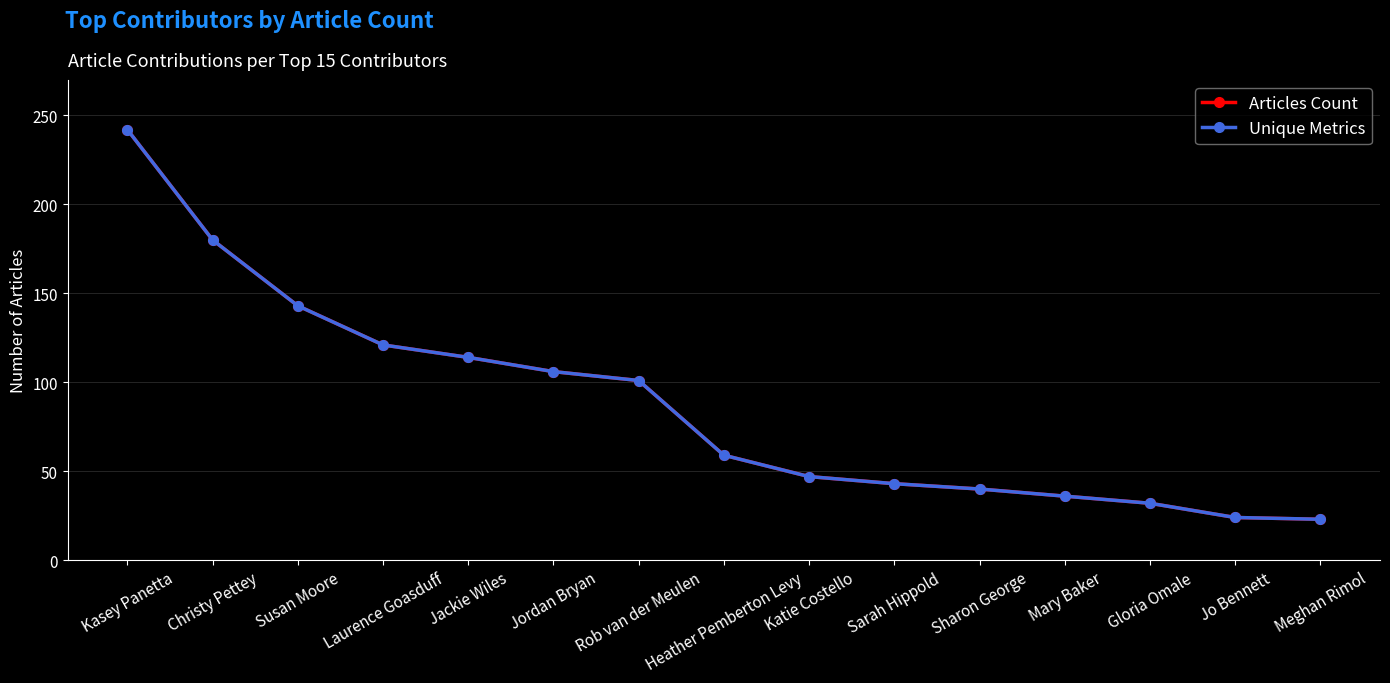

Does the chart display data point markers on the line(s)?

Yes